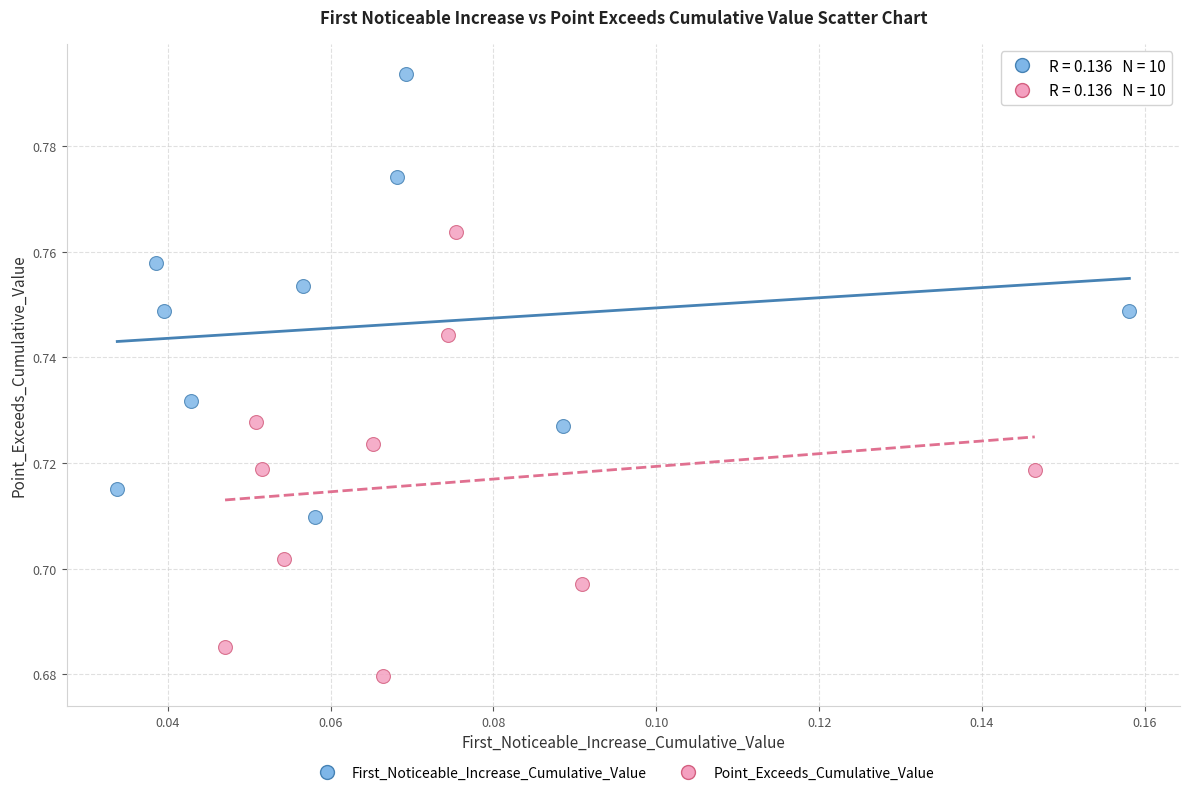

Which series contains the lowest Y value?

Point_Exceeds_Cumulative_Value